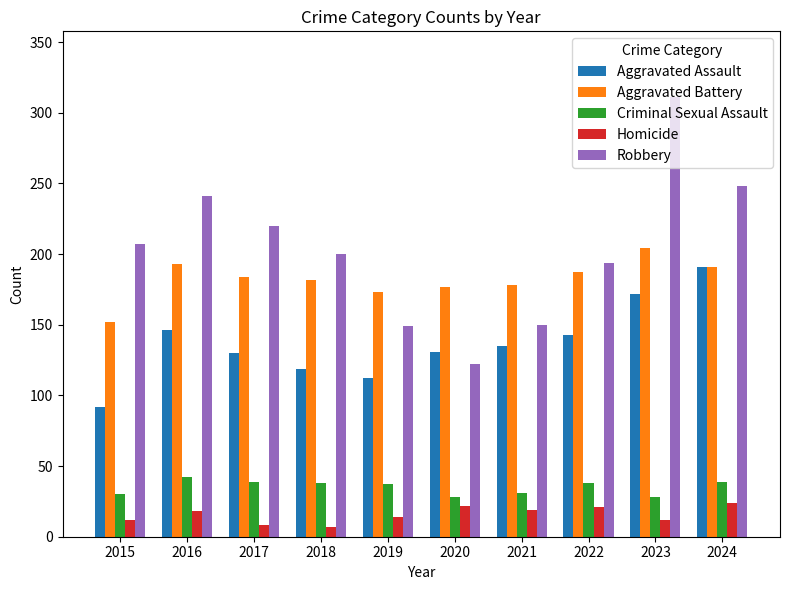

True or false: Criminal Sexual Assault has a value of 7 at 2015.

False